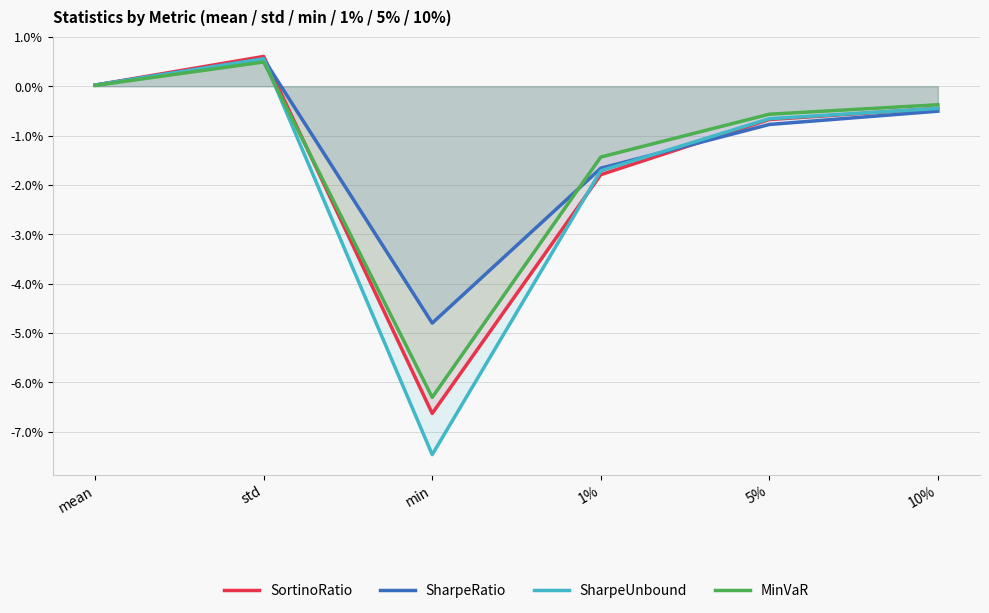

In SortinoRatio, how many points are lower than both neighbors (excluding endpoints)?

1